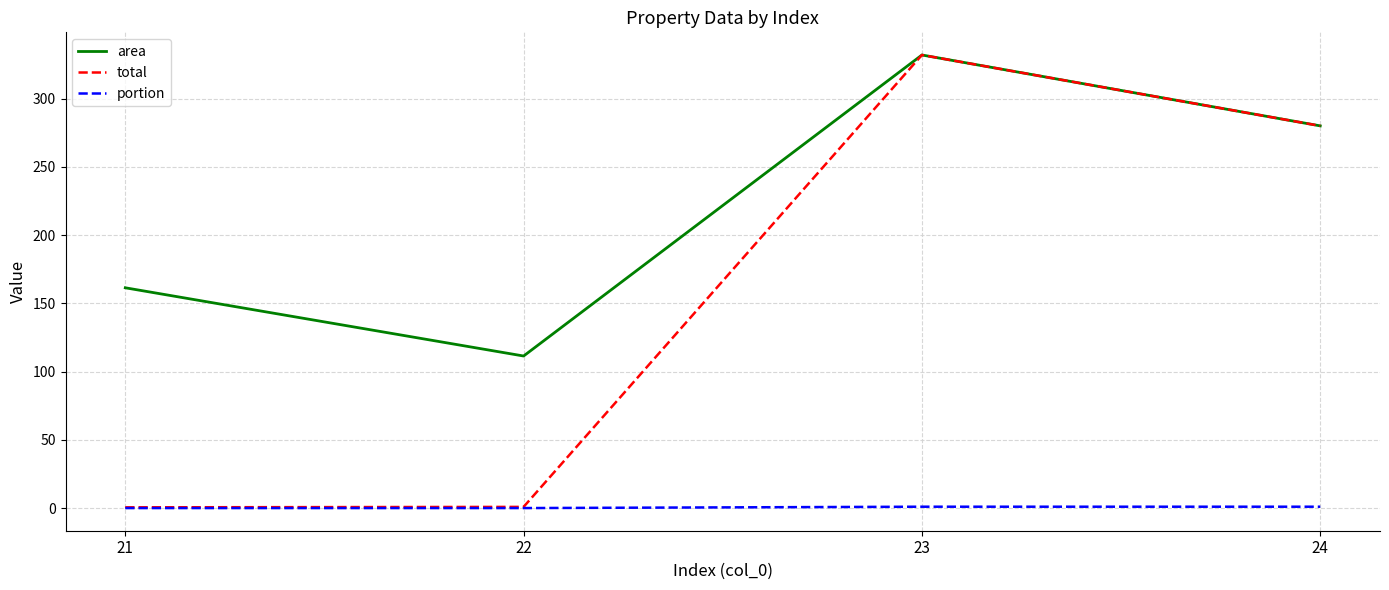

What is the sum of the area values at 23 and 22?

443.4